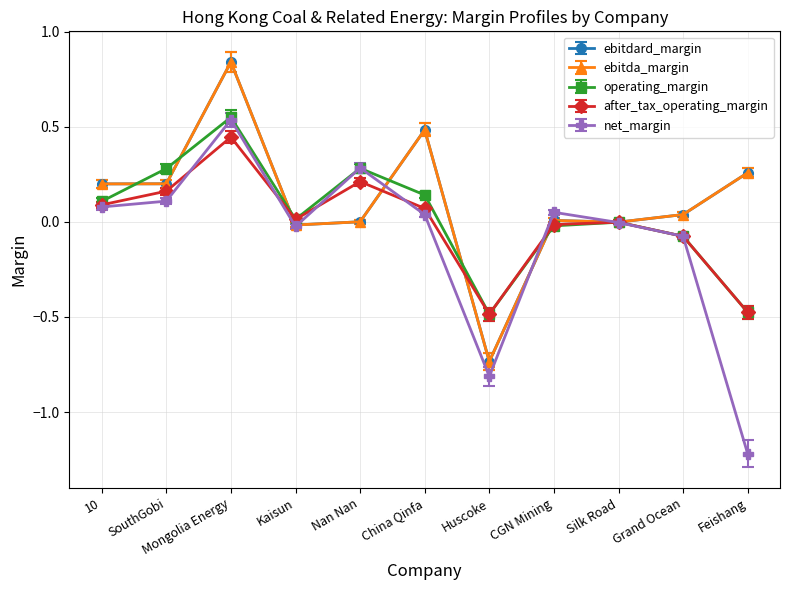

Is it true that after_tax_operating_margin equals -0.0 at CGN Mining?

False